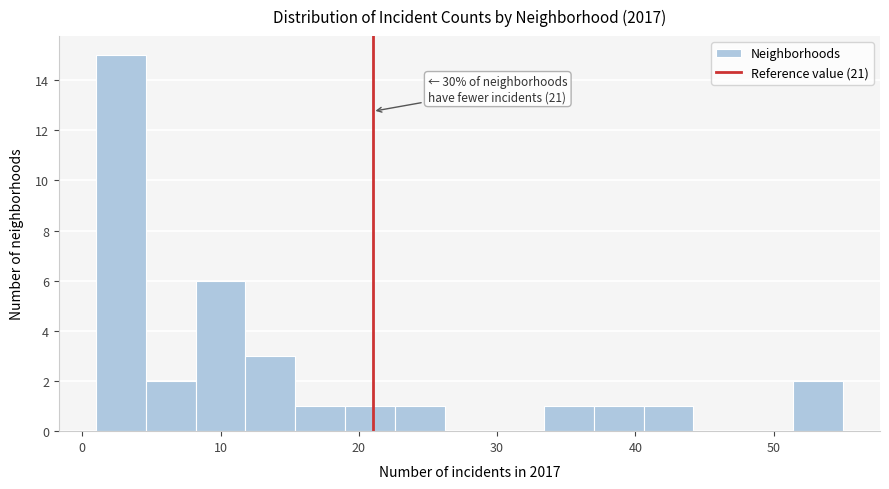

Around what value on the x-axis is the tallest bar? Give the approximate position of its centre, as read against the axis.

3